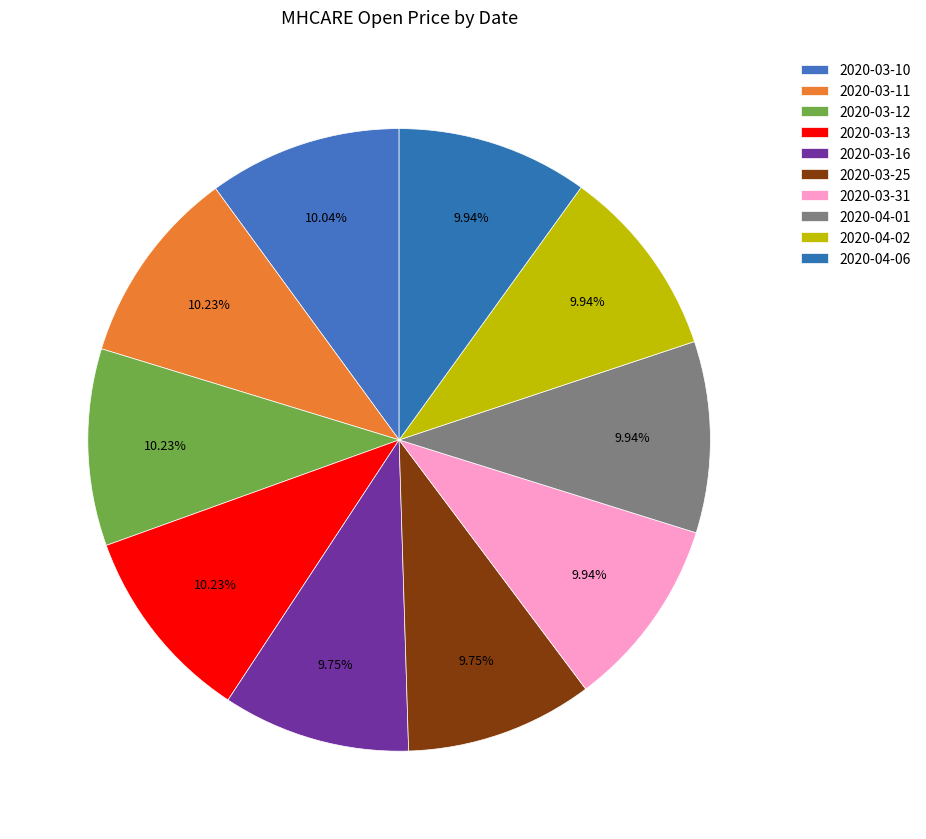

How many segments does this pie chart have?

10